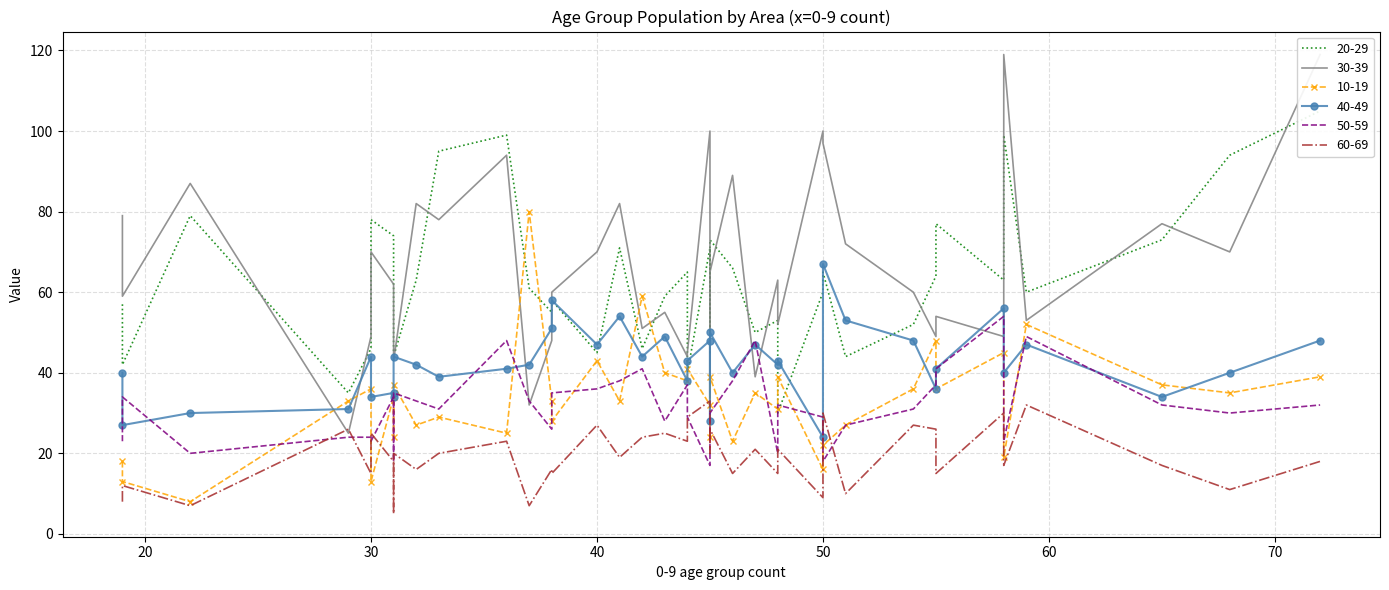

What is the label of the 8th point from the left?

31